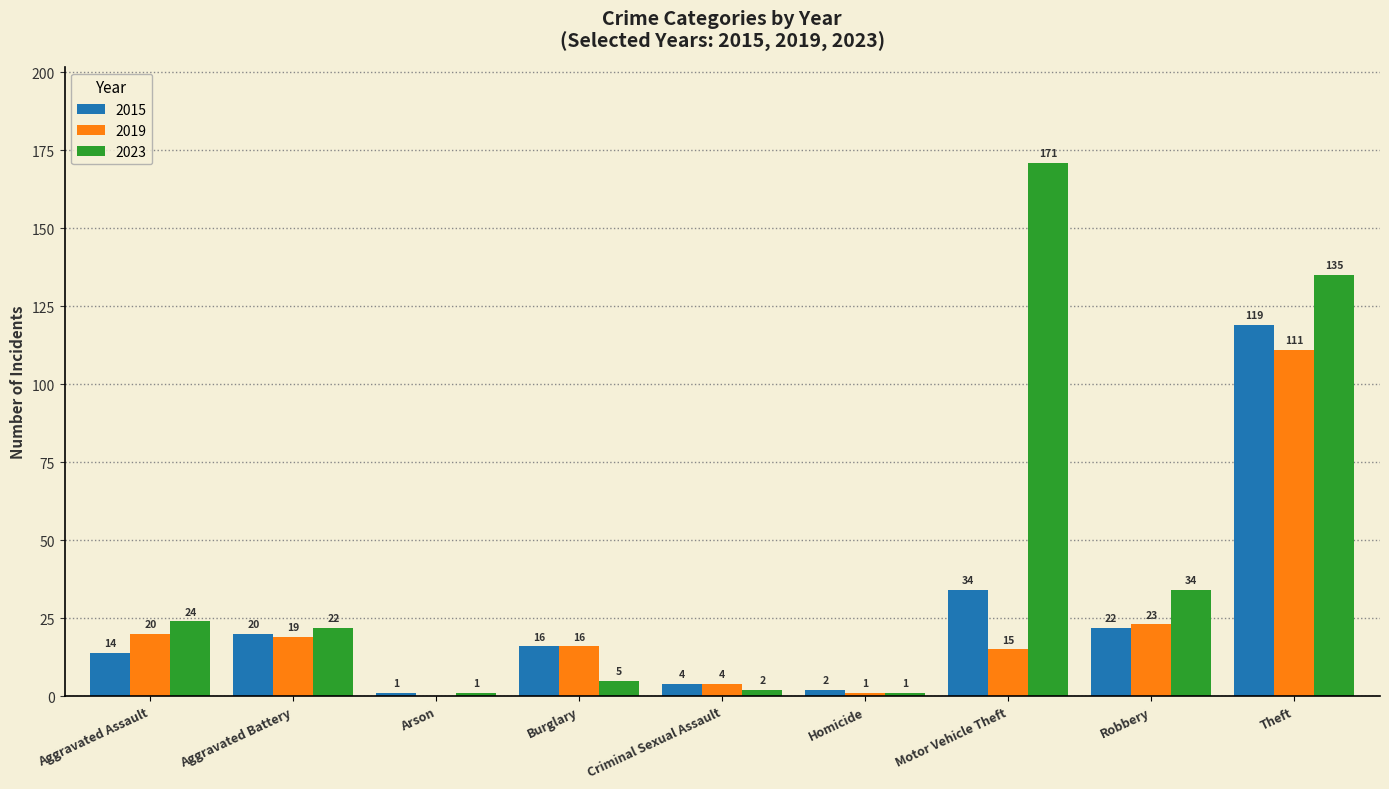

Reading right to left, list all the values displayed in this chart.

2015: Theft=119	Robbery=22	Motor Vehicle Theft=34	Homicide=2	Criminal Sexual Assault=4	Burglary=16	Arson=1	Aggravated Battery=20	Aggravated Assault=14
2019: Theft=111	Robbery=23	Motor Vehicle Theft=15	Homicide=1	Criminal Sexual Assault=4	Burglary=16	Arson=0	Aggravated Battery=19	Aggravated Assault=20
2023: Theft=135	Robbery=34	Motor Vehicle Theft=171	Homicide=1	Criminal Sexual Assault=2	Burglary=5	Arson=1	Aggravated Battery=22	Aggravated Assault=24